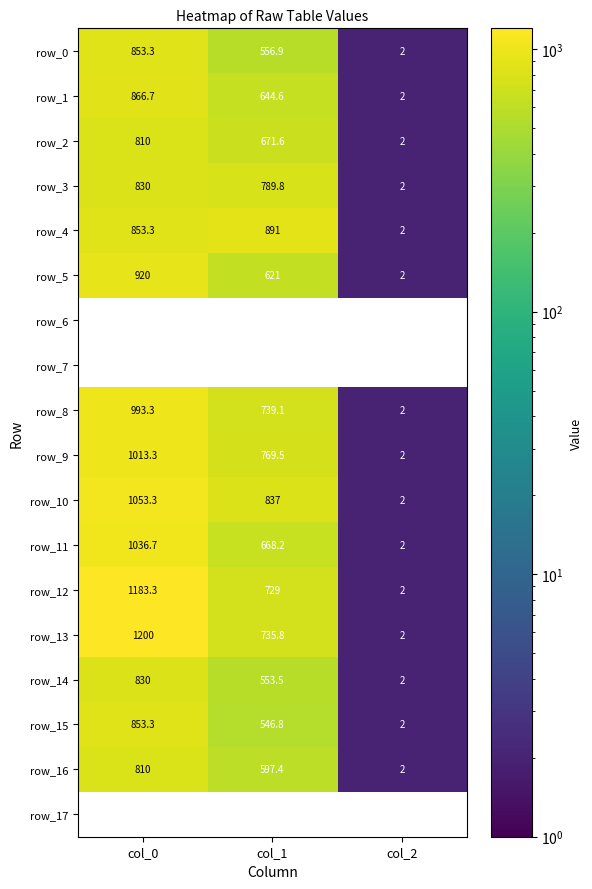

Which has a higher value, col_0 or col_2?

col_0